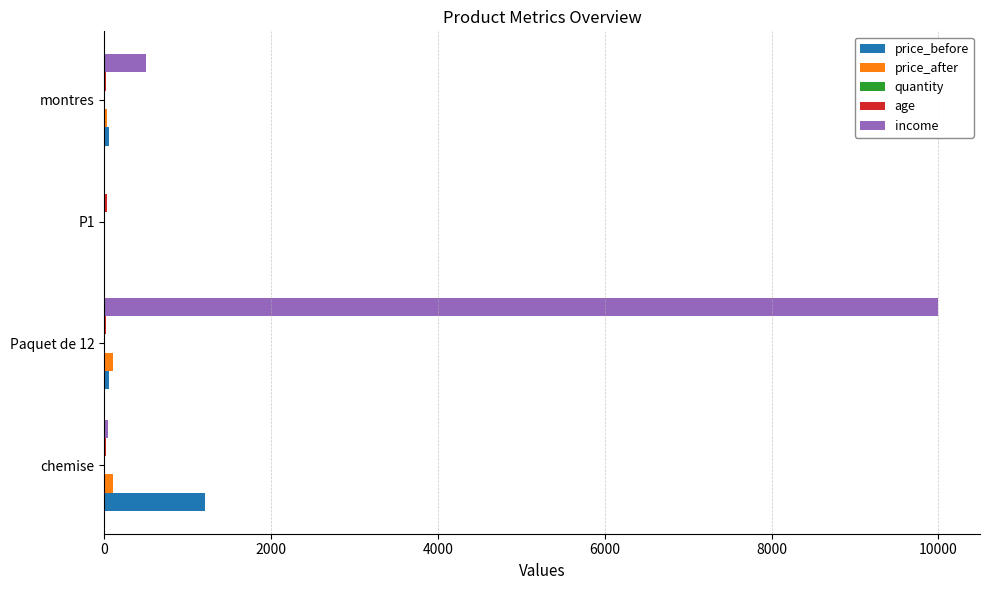

What is the sum of all price_before values?

1320